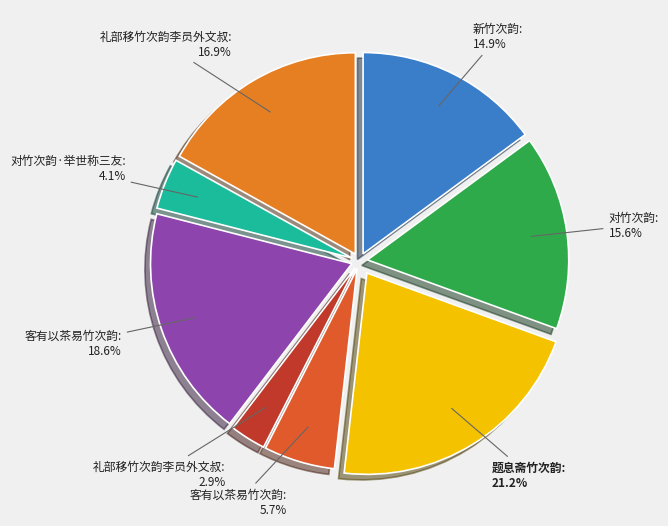

How many segments does this pie chart have?

8